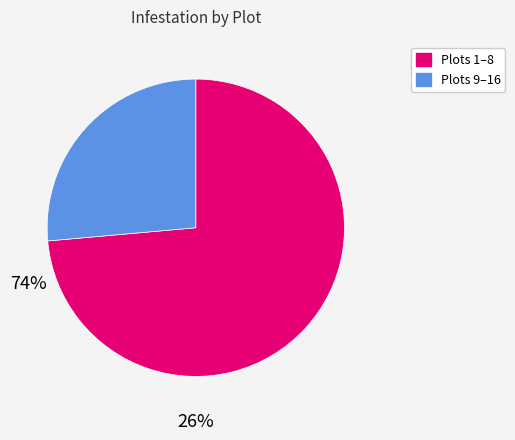

Approximately how many times larger is the value at Plots 1–8 compared to Plots 9–16?

2.8